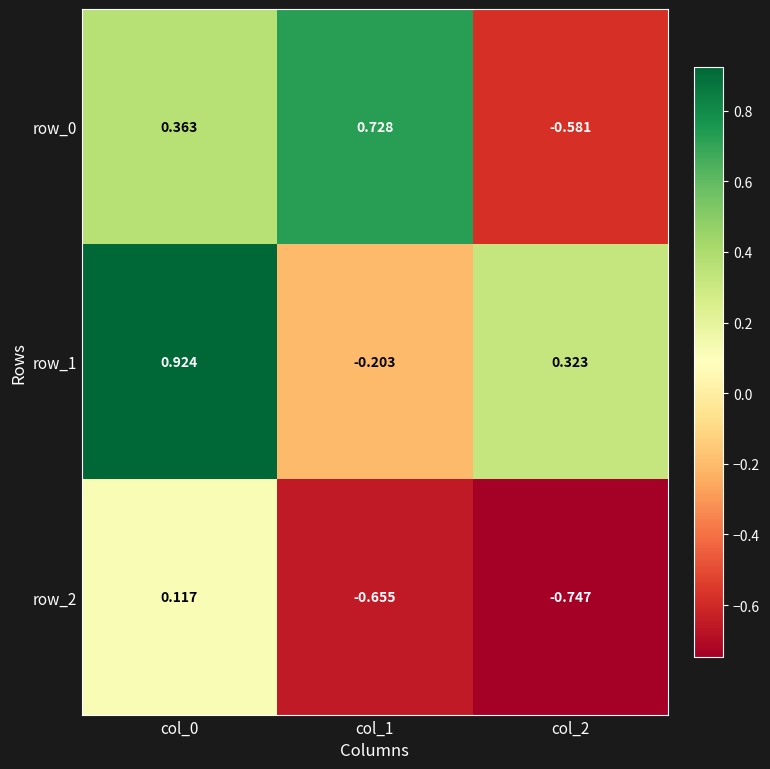

What is the difference between the second highest and minimum values in the row_1 series?

0.5